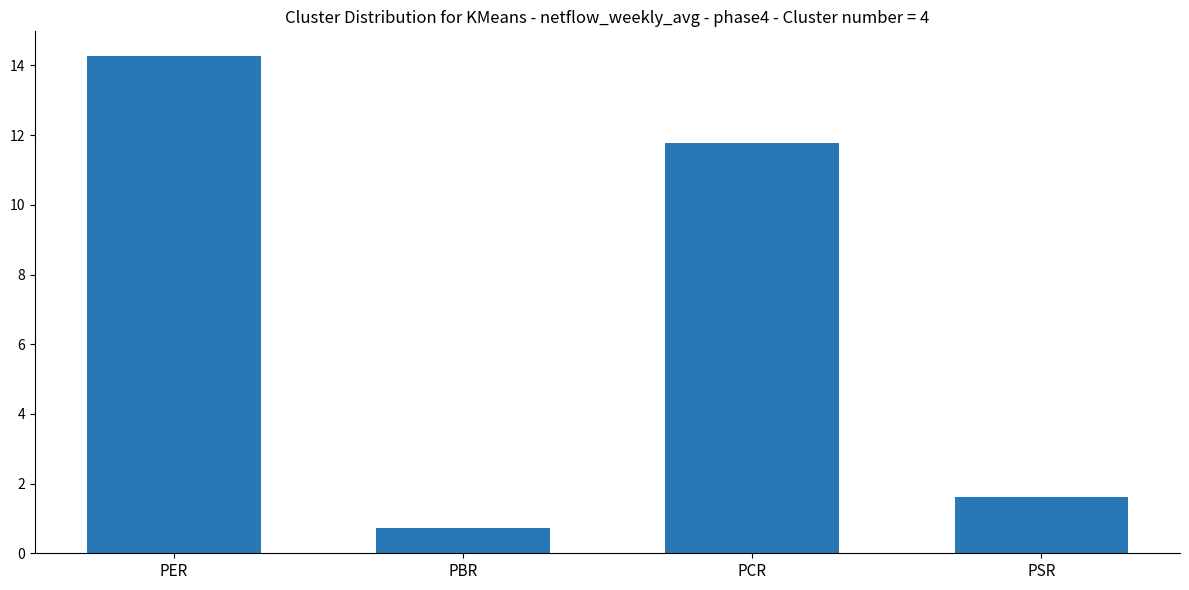

What is the difference between the second highest and second lowest values?

10.2